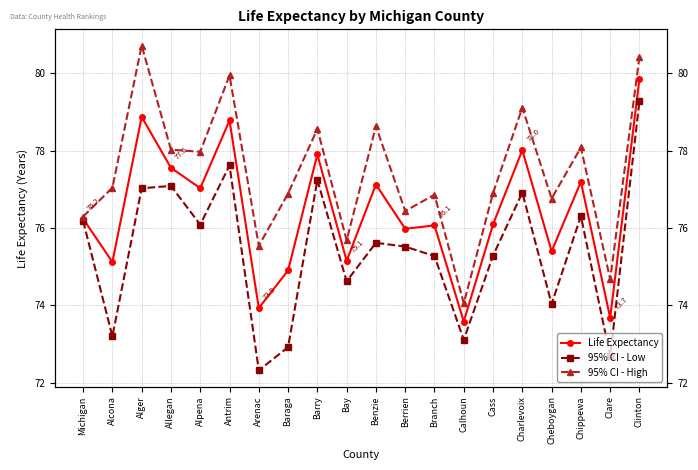

Rank the series by their average value, from lowest to highest.

95% CI - Low, Life Expectancy, 95% CI - High